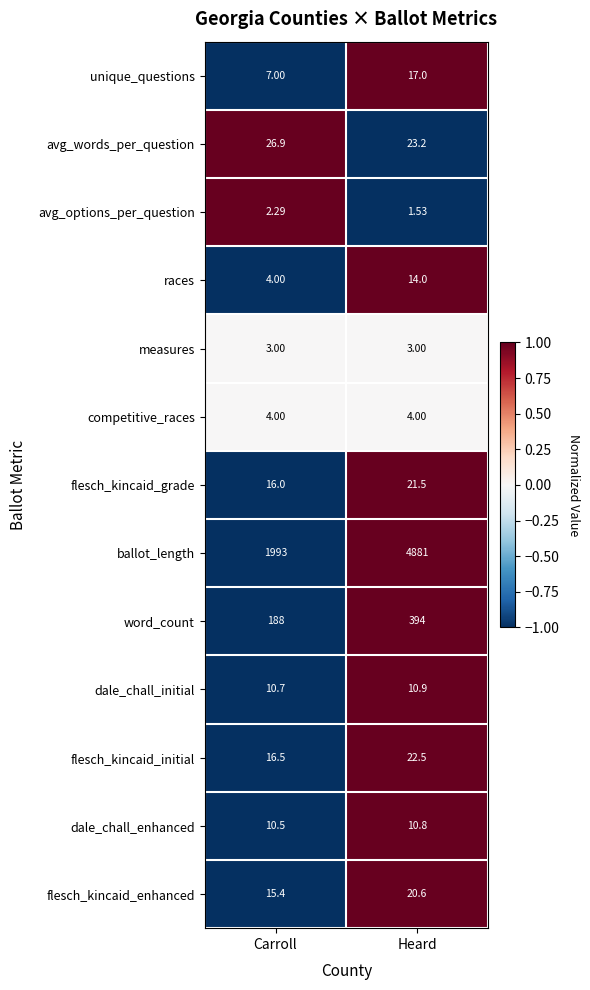

Which series has the largest total across all categories?

ballot_length